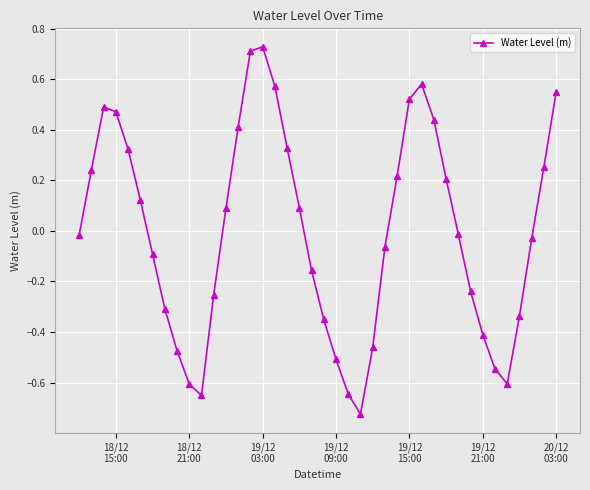

True or false: there are more than 0 points higher than both neighbors.

True